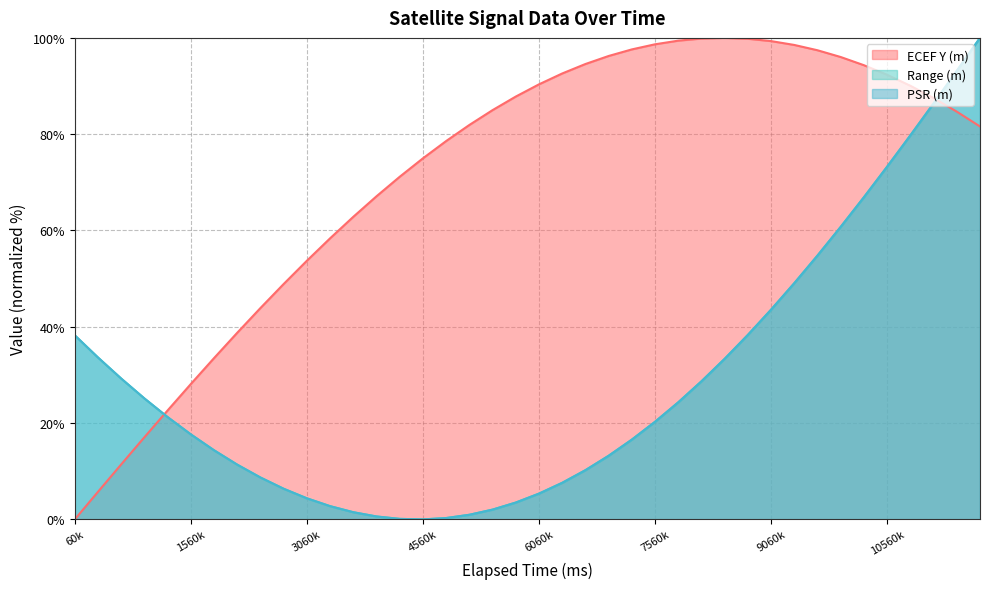

How many categories are shown in the chart?

40